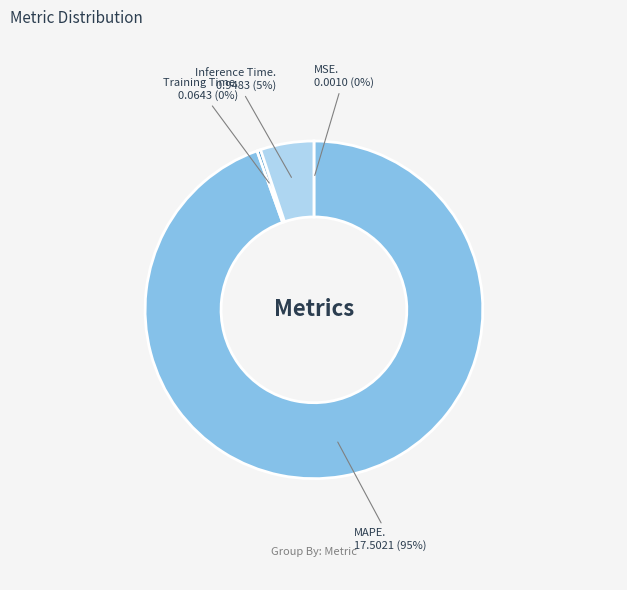

To the nearest percent, what is the average slice percentage?

25%